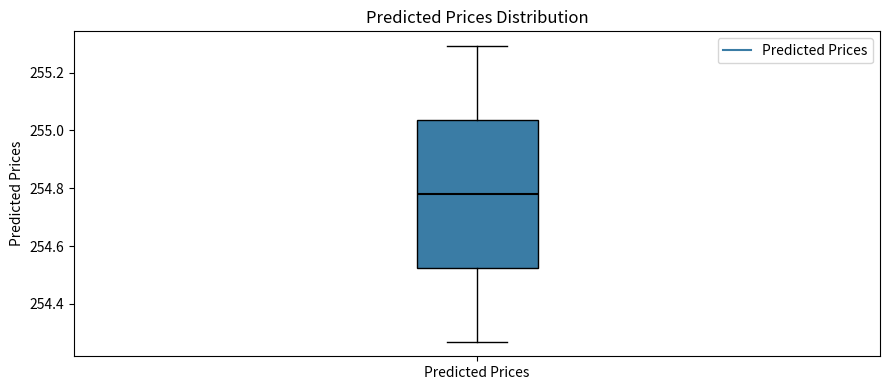

Read this box plot against the y-axis: the position of the median line, the range covered by the box, and the ends of both whiskers. The values are not printed on the chart, so give them approximately, as read against the axis.

median 254.78, box 254.52 to 255.04, whiskers 254.26 to 255.30